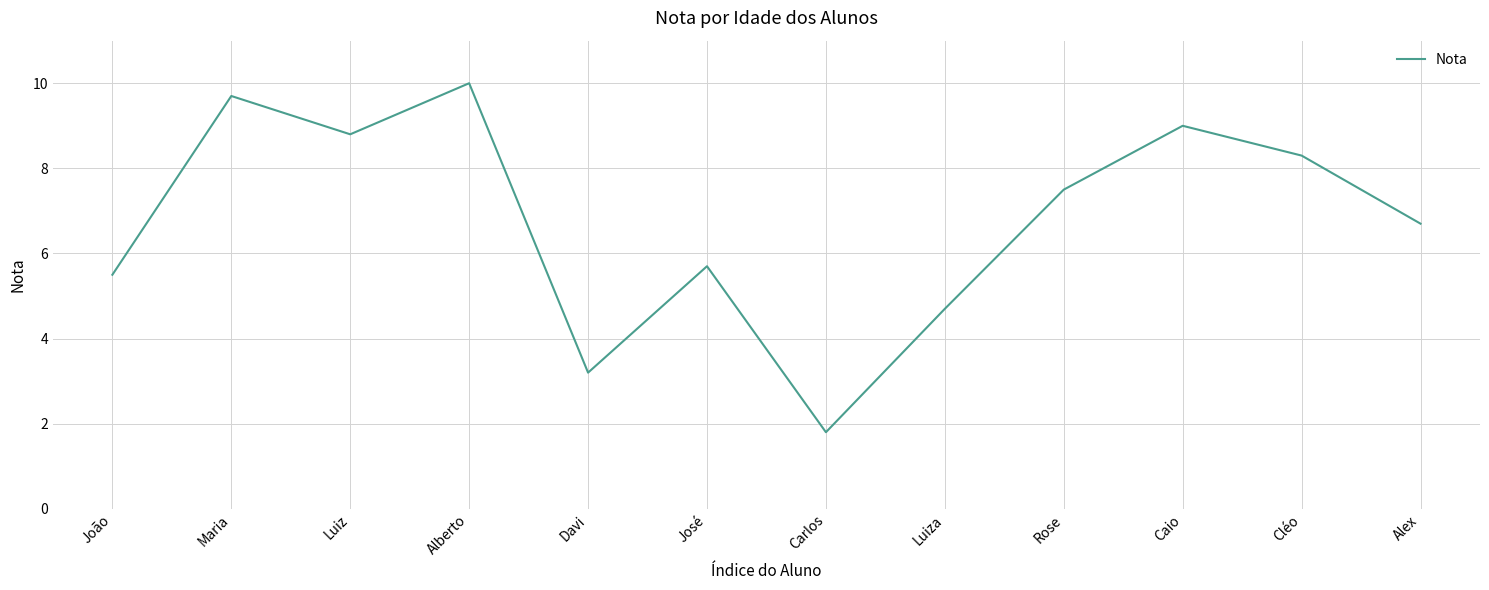

How many series are shown in this chart?

1